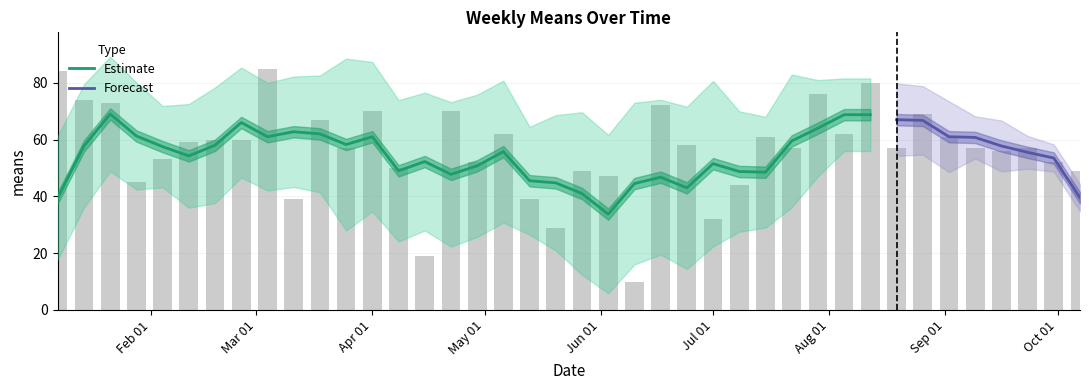

Does the chart contain any negative values?

No